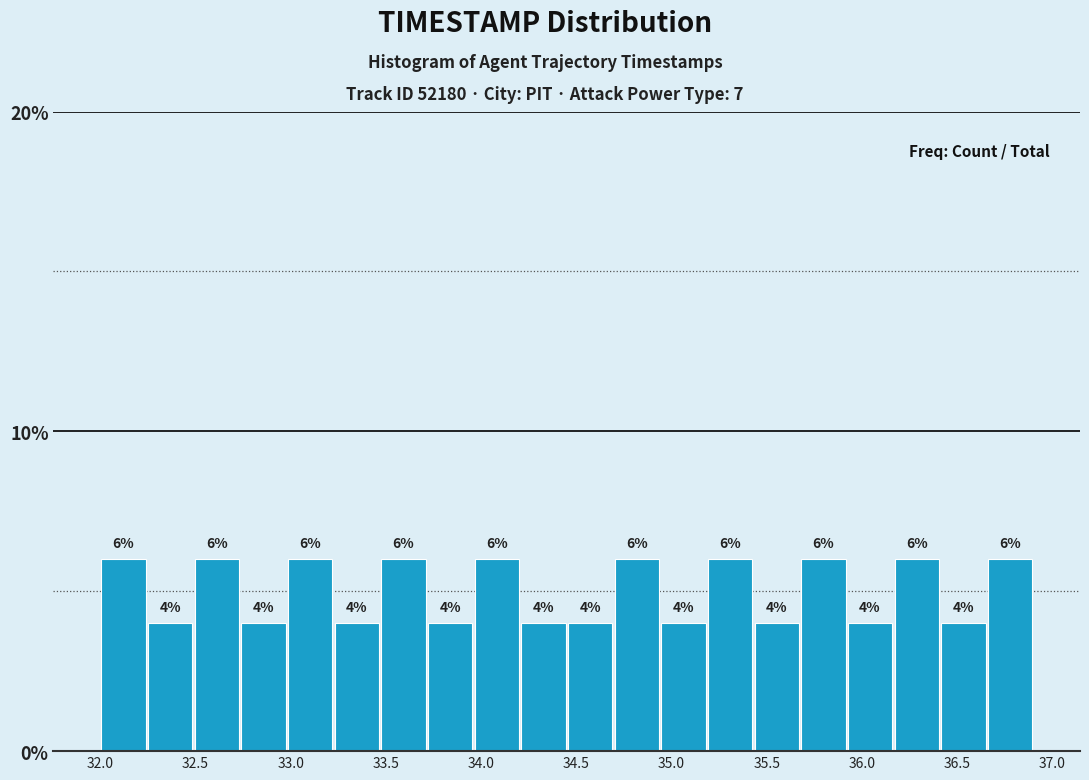

Reading left to right, transcribe this chart: for each bar, give the range it covers on the x-axis and its height. The bar edges are not printed on the chart, so give them approximately, as read against the axis.

32.000 to 32.245: 6
32.245 to 32.490: 4
32.490 to 32.735: 6
32.735 to 32.980: 4
32.980 to 33.225: 6
33.225 to 33.470: 4
33.470 to 33.715: 6
33.715 to 33.960: 4
33.960 to 34.205: 6
34.205 to 34.450: 4
34.450 to 34.695: 4
34.695 to 34.940: 6
34.940 to 35.185: 4
35.185 to 35.430: 6
35.430 to 35.675: 4
35.675 to 35.920: 6
35.920 to 36.165: 4
36.165 to 36.410: 6
36.410 to 36.655: 4
36.655 to 36.900: 6